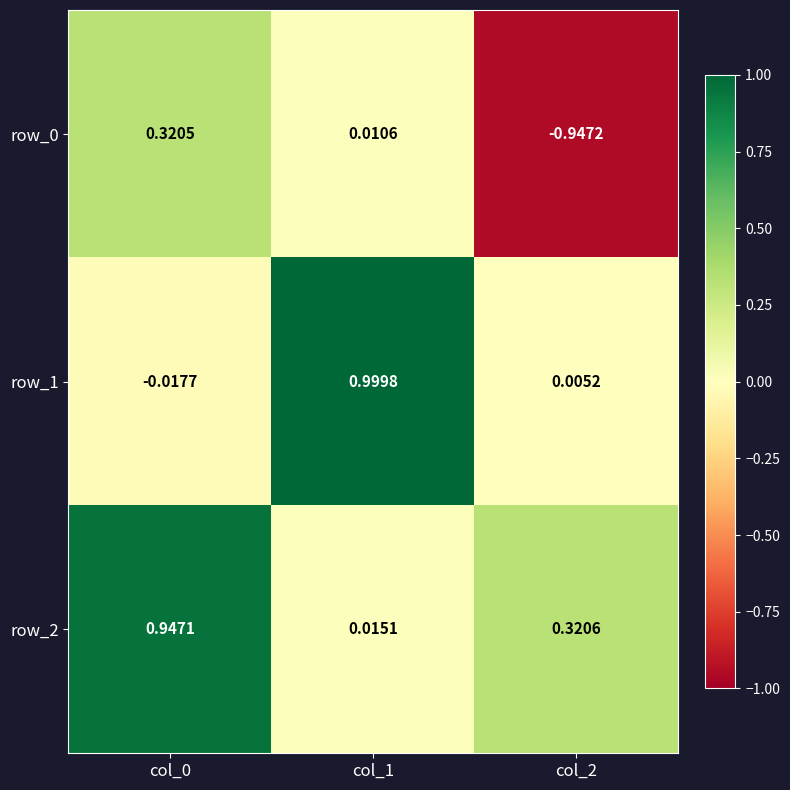

List the series in order of their peak value, highest first.

row_1, row_2, row_0